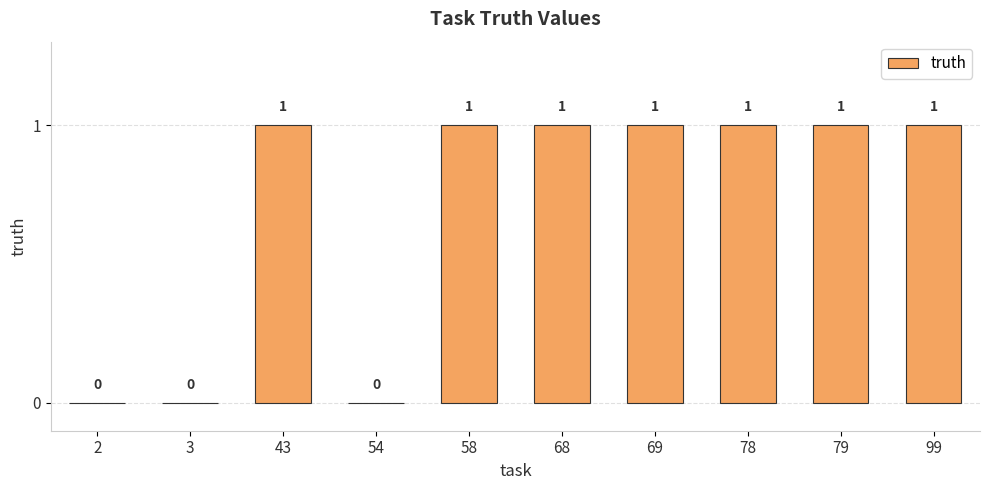

How many values are between 0 and 1?

10